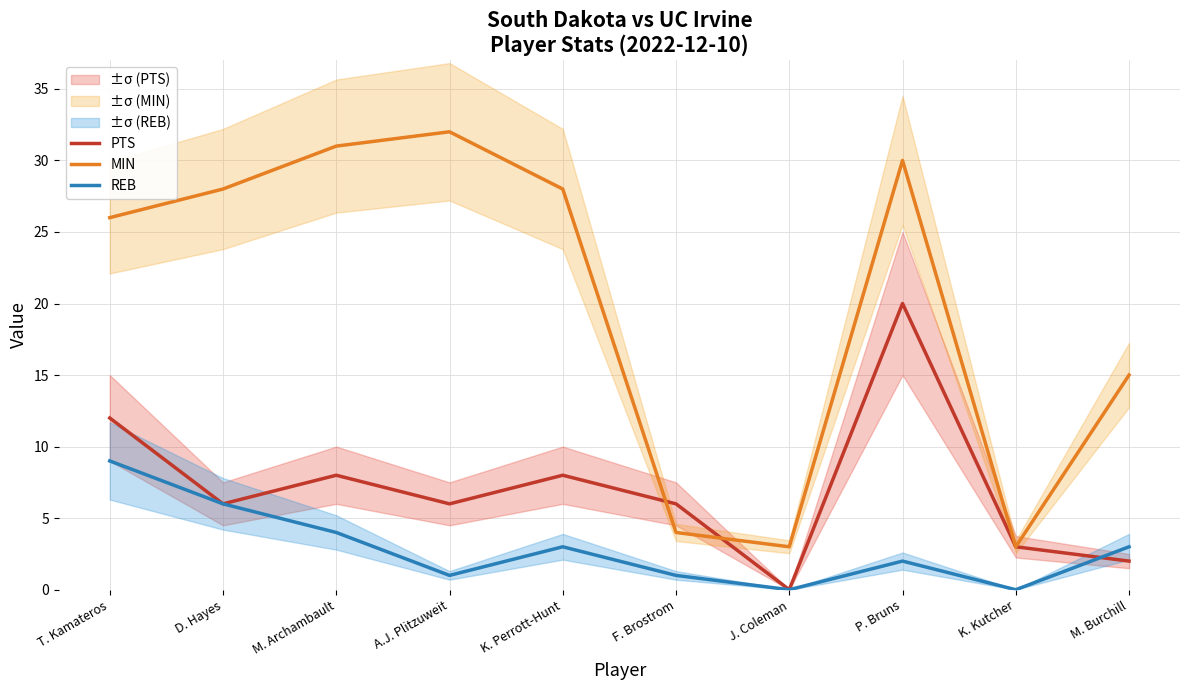

At which label does PTS reach its minimum?

J. Coleman